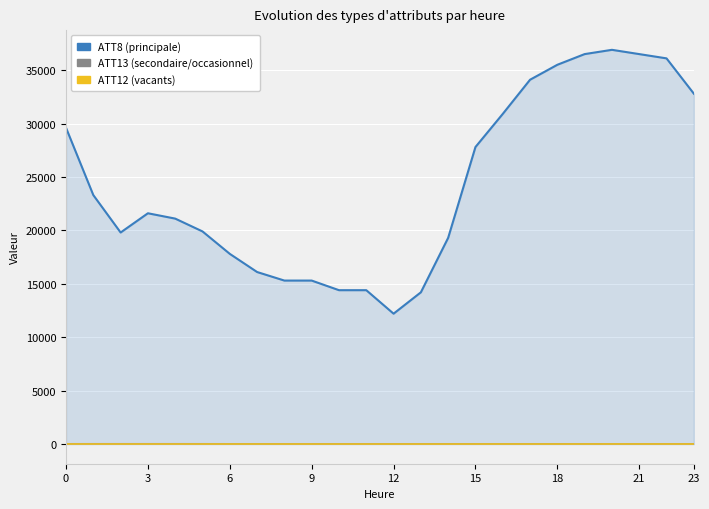

True or false: ATT12 and ATT8 cross at least once.

False